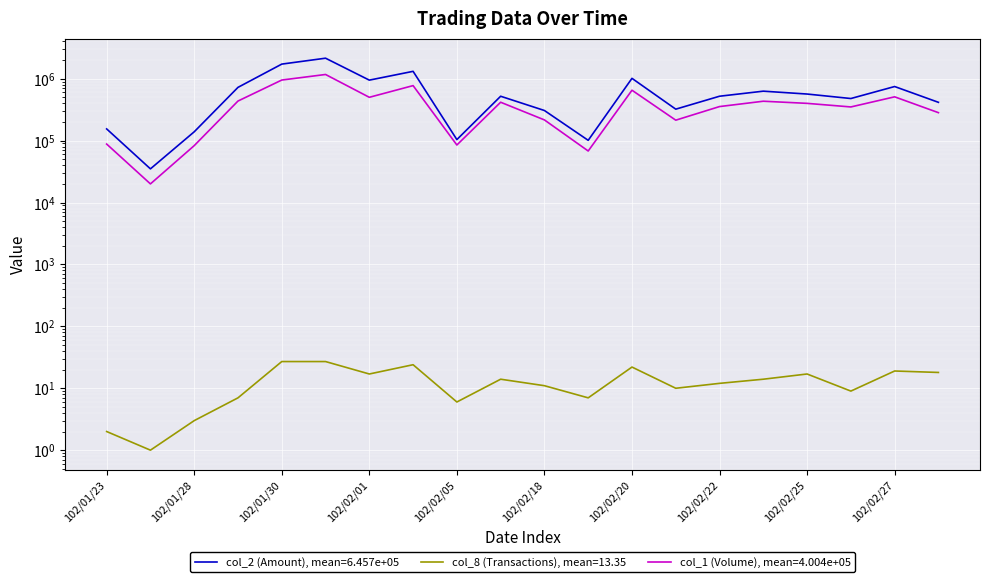

What is the value of the col_1 (Volume) point at the 3rd from the left?

83000